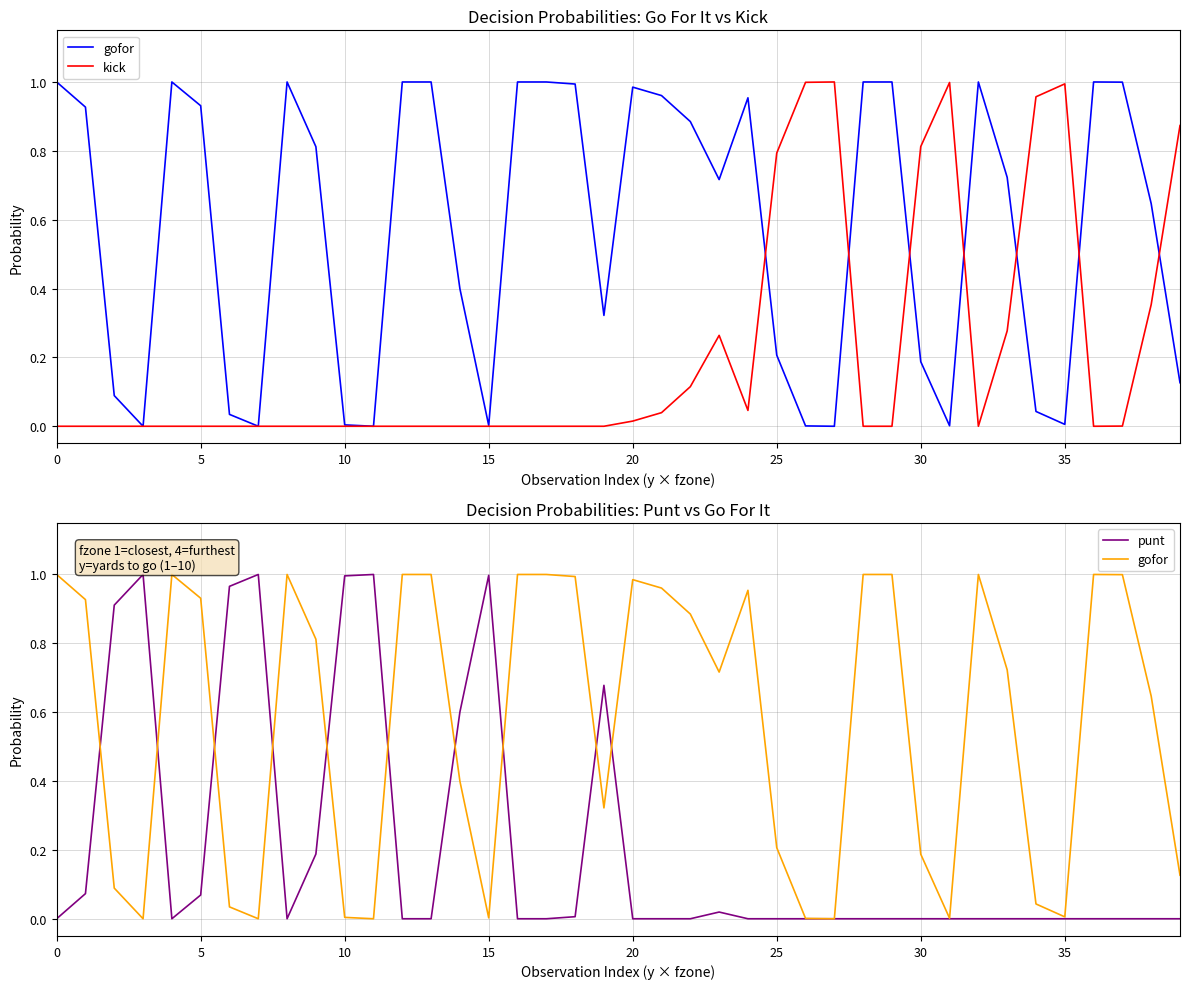

What is the difference between the maximum and minimum values in the gofor series?

1.0